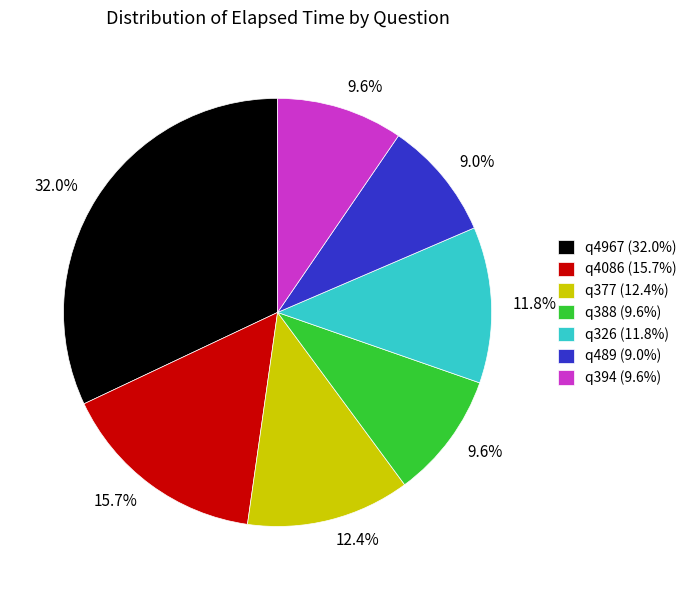

Is it true that q377 is 12% of the pie?

True